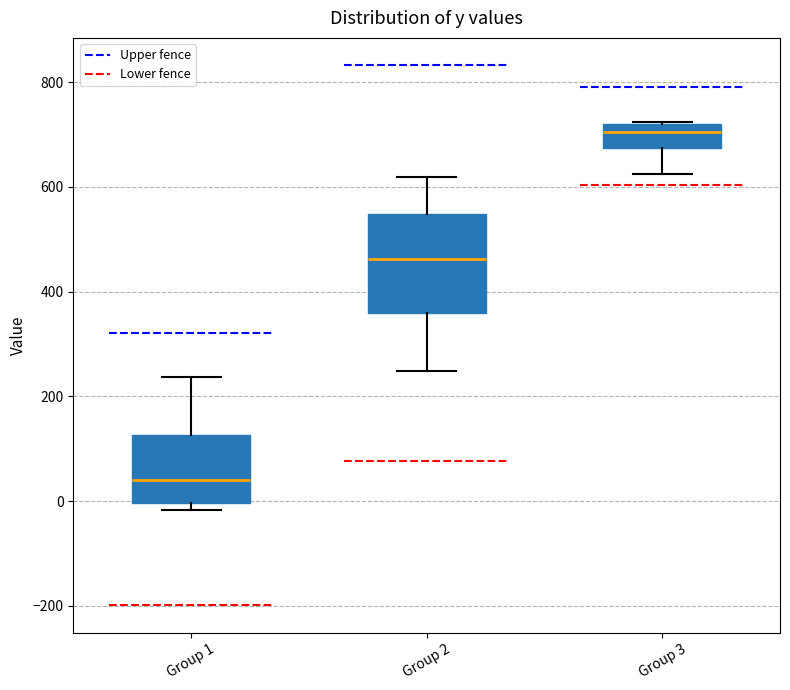

Reading left to right, transcribe this box plot: for each box, give where its median line is, the range the box spans, and where its two whiskers end, as read against the y-axis. The values are not printed on the chart, so give them approximately, as read against the axis.

Group 1: median 40, box 0 to 120, whiskers -20 to 240
Group 2: median 460, box 360 to 540, whiskers 240 to 620
Group 3: median 700, box 680 to 720, whiskers 620 to 720